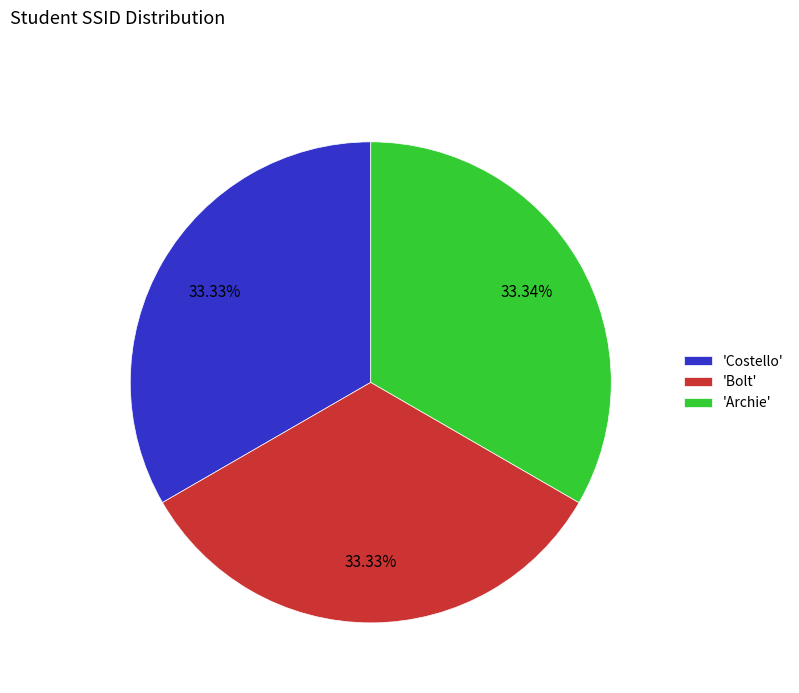

Does any single category account for the majority?

No